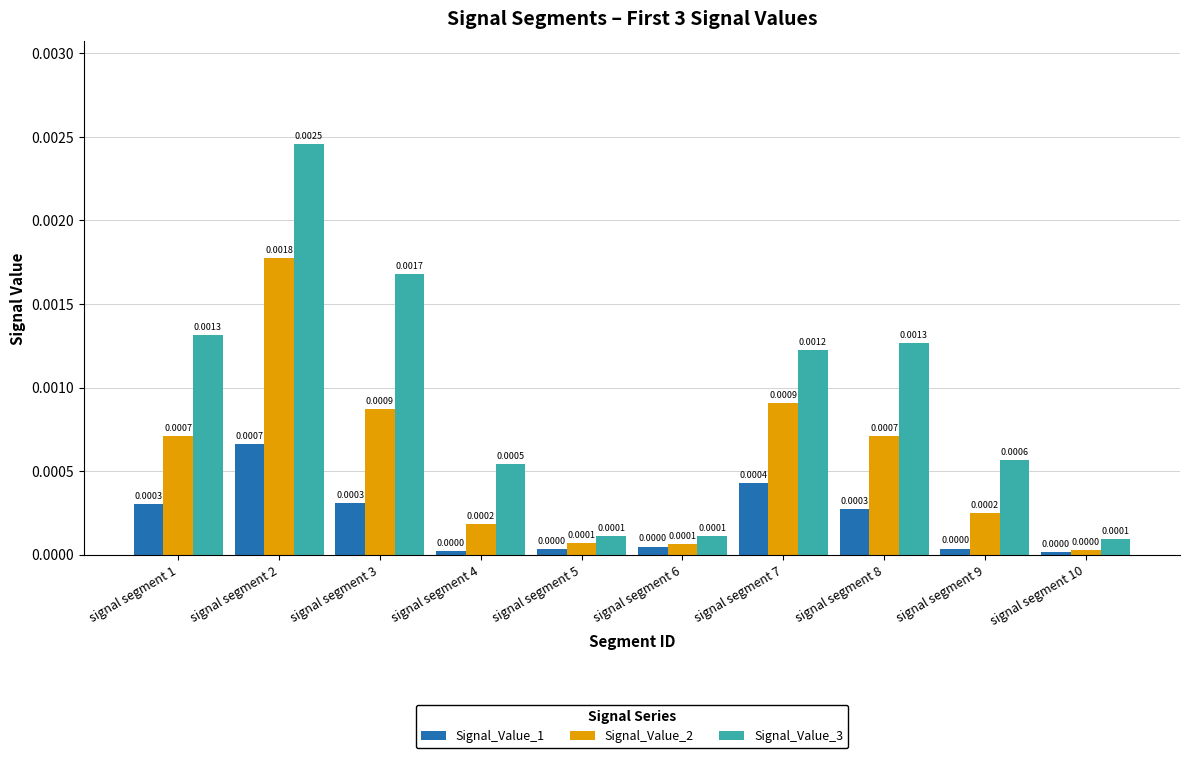

How many series are shown in this chart?

3